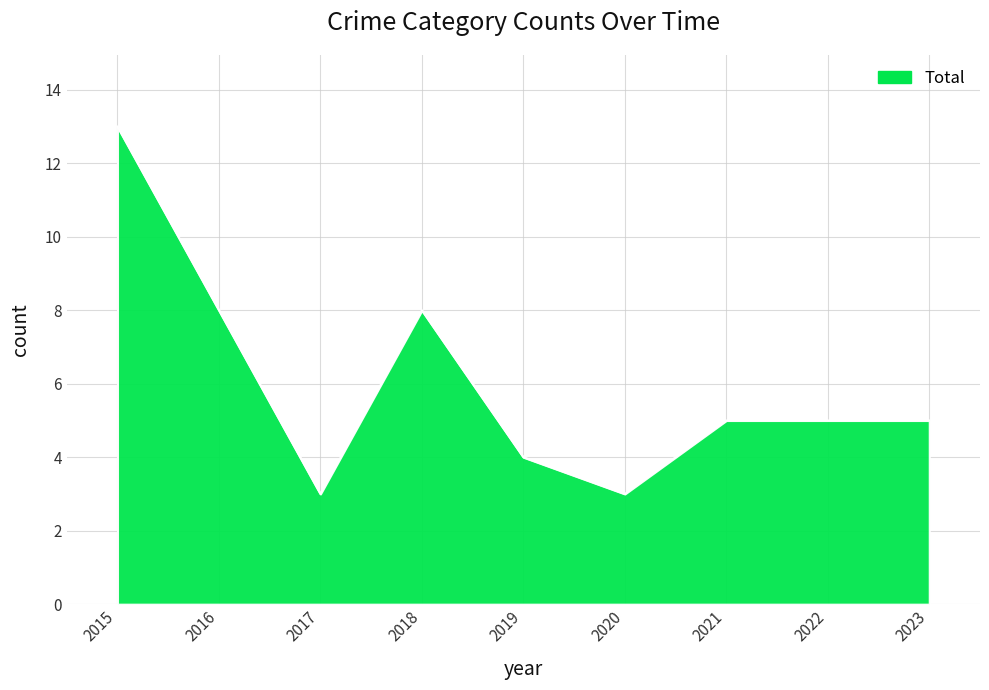

What is the change in value from 2020 to 2022?

+2